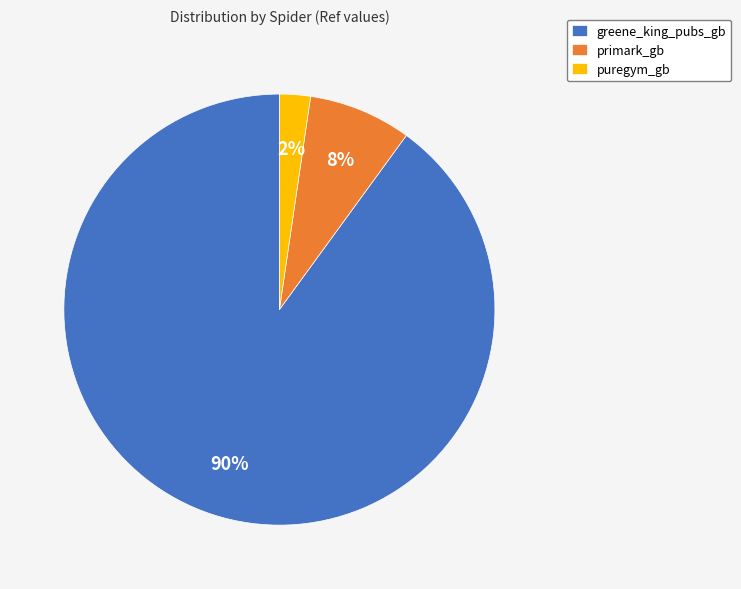

Is the sum of greene_king_pubs_gb and primark_gb greater than half?

Yes